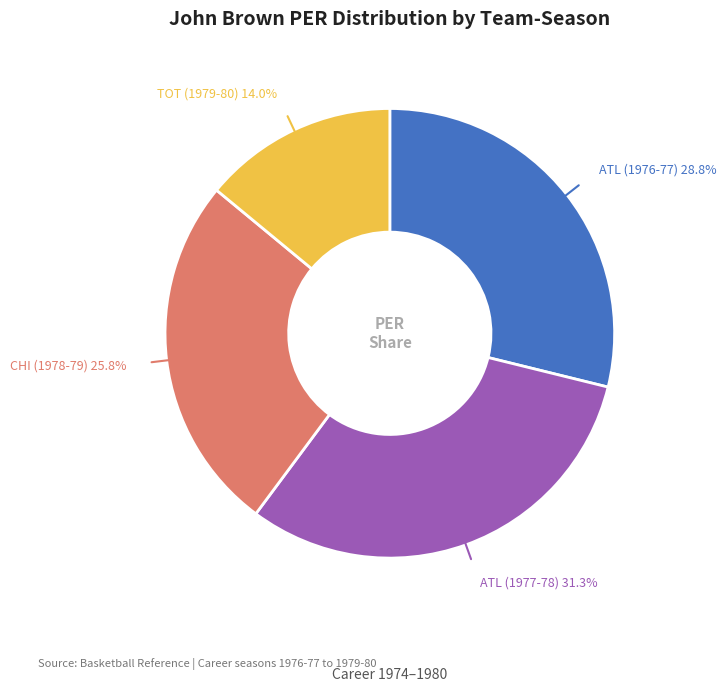

Does any single category account for the majority?

No